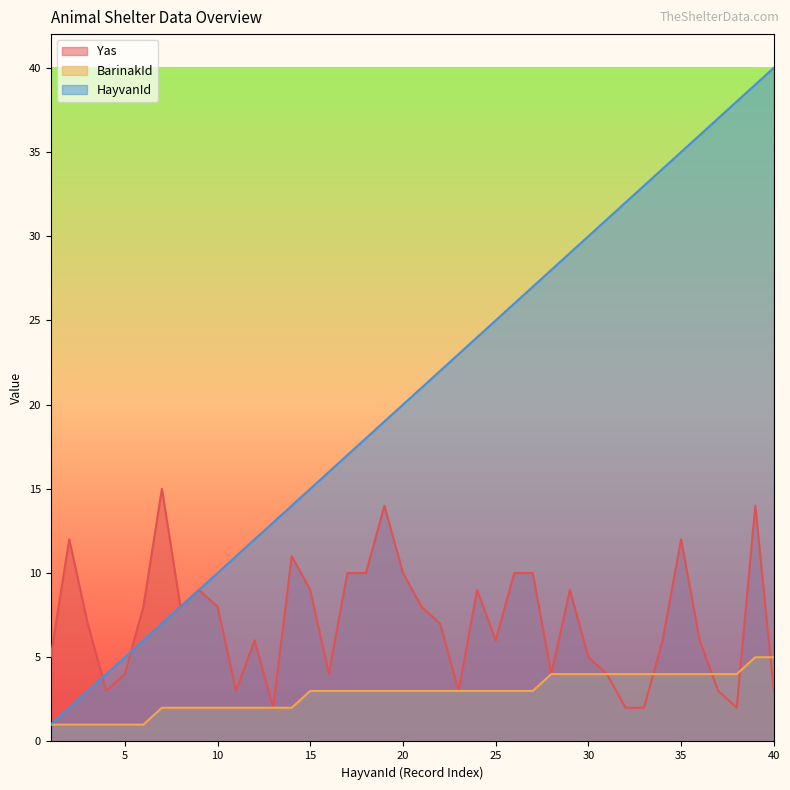

The value of HayvanId at 26 is 26. True or false?

True